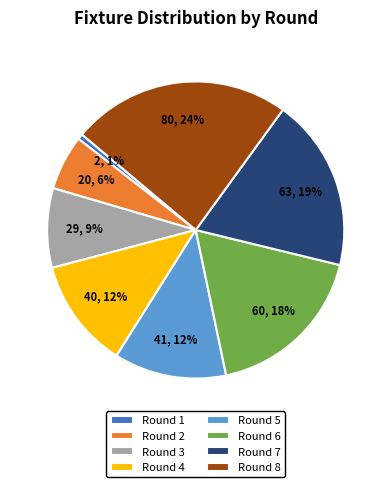

The Round 2 slice represents 6% of the pie. True or false?

True